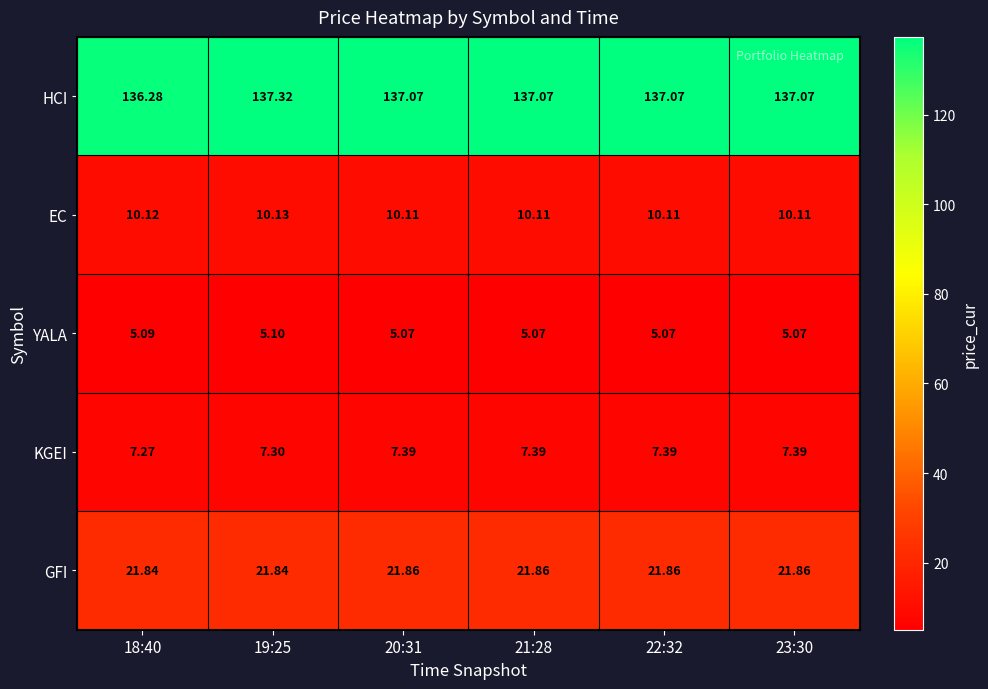

What is the difference between the highest and lowest values at 21:28?

132.0